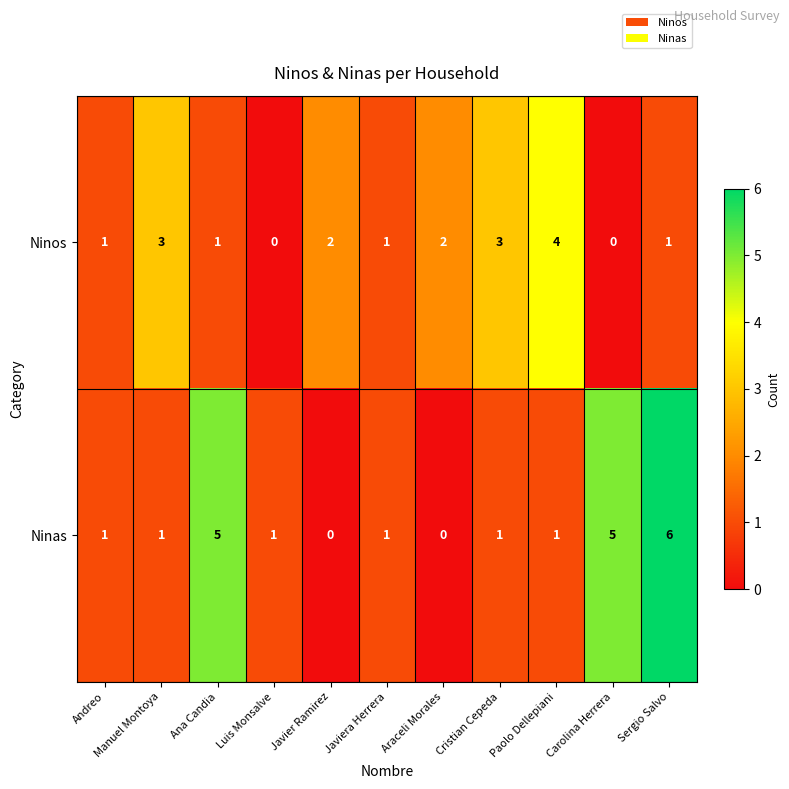

The value of Ninas at Javier Ramirez is 0. True or false?

True